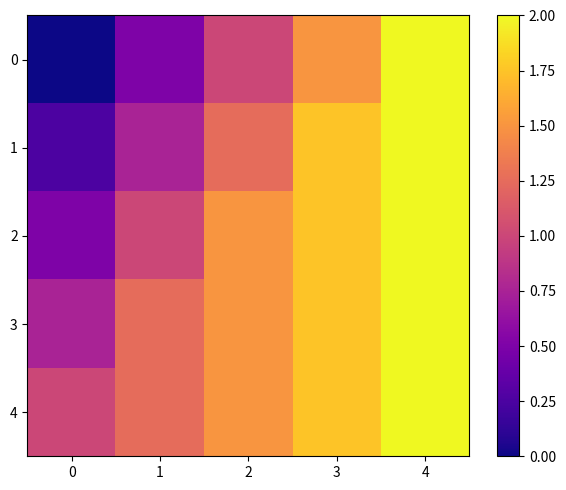

Reading left to right, transcribe all the data shown in this chart.

0: 0=0.0	1=0.5	2=1.0	3=1.5	4=2.0
1: 0=0.2	1=0.8	2=1.2	3=1.8	4=2.0
2: 0=0.5	1=1.0	2=1.5	3=1.8	4=2.0
3: 0=0.8	1=1.2	2=1.5	3=1.8	4=2.0
4: 0=1.0	1=1.2	2=1.5	3=1.8	4=2.0